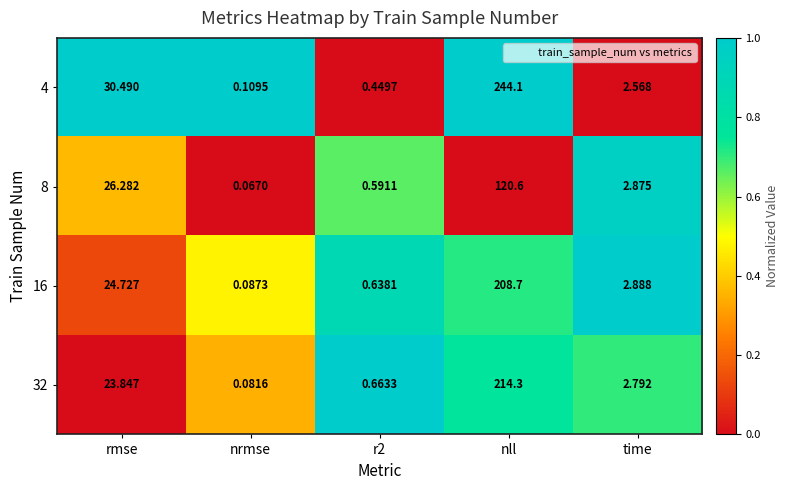

Where does the 32 series first go above 2?

rmse